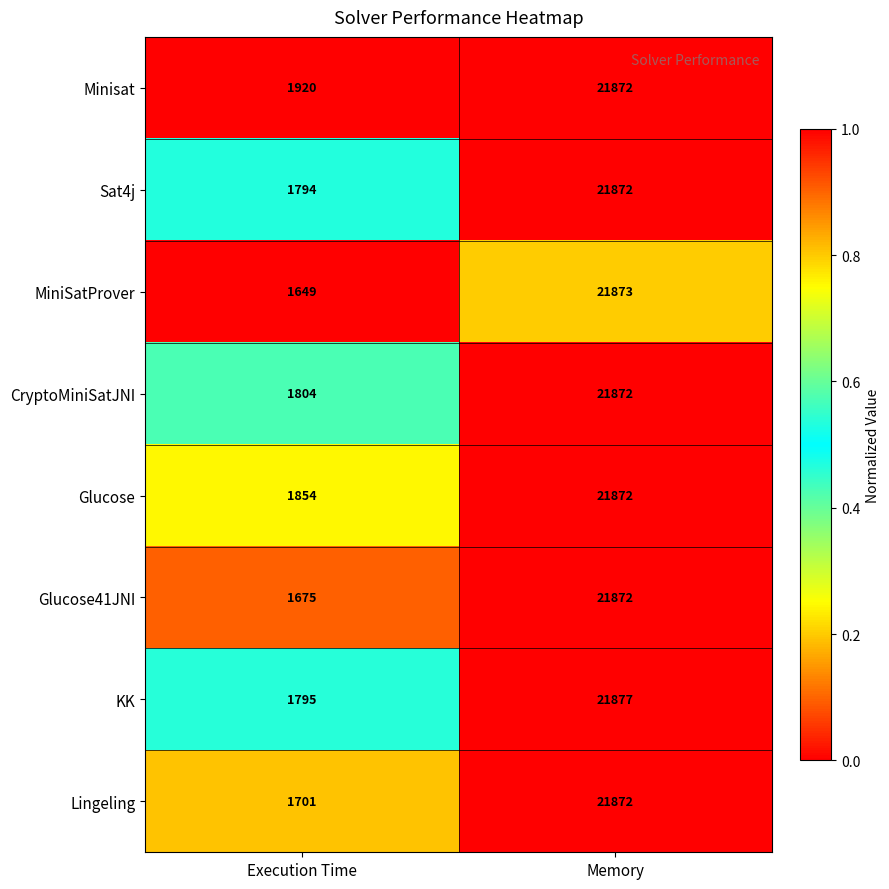

How many categories are shown in the chart?

2